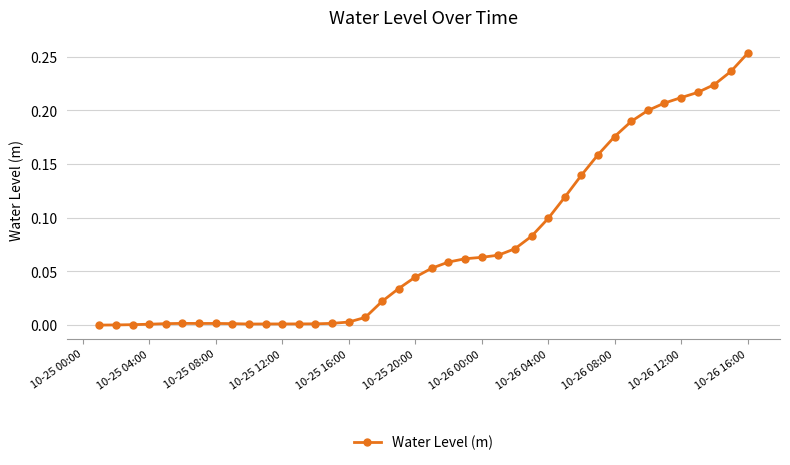

What is the sum of all values?

3.0